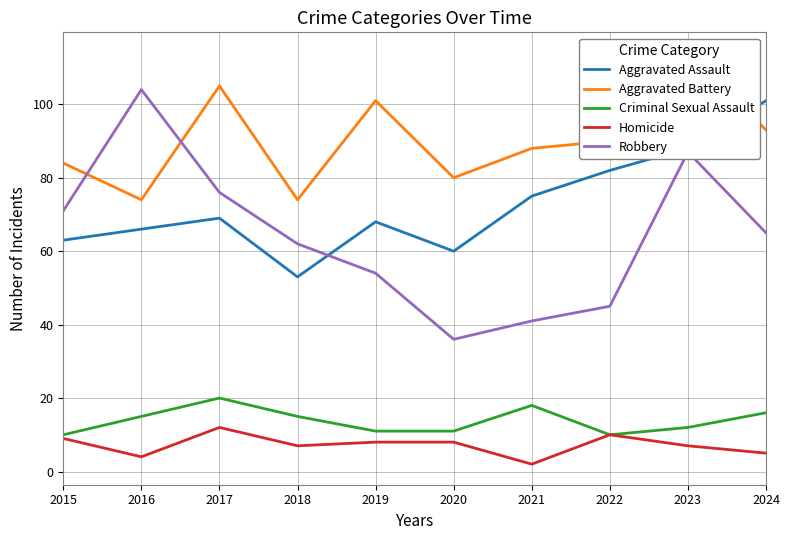

At which category does Homicide reach its first local peak?

2017